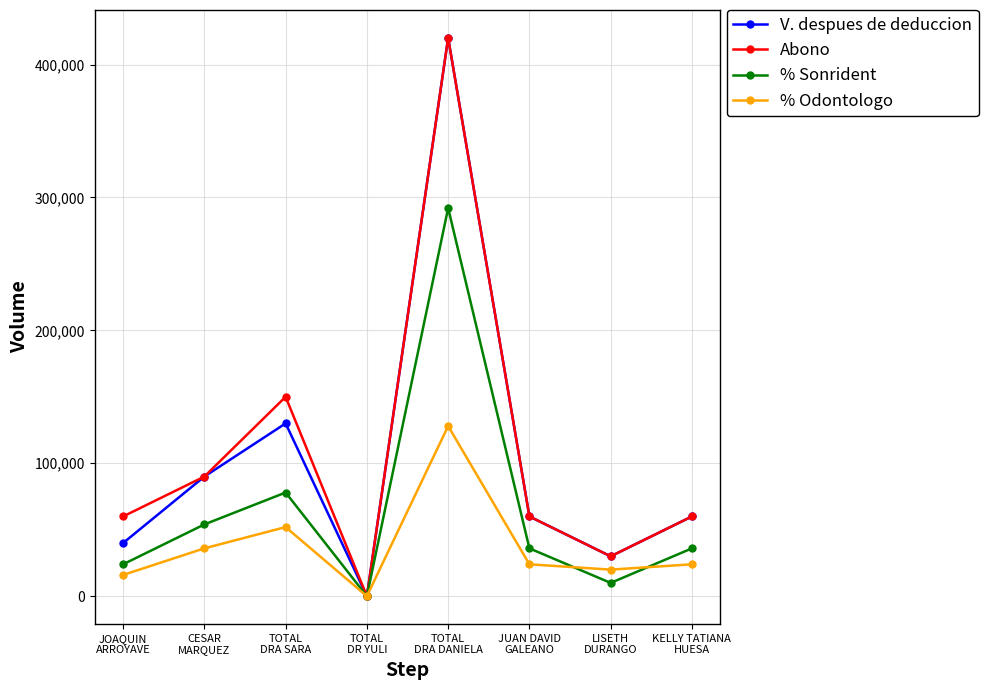

Is it true that Abono equals 0 at TOTAL
DR YULI?

True